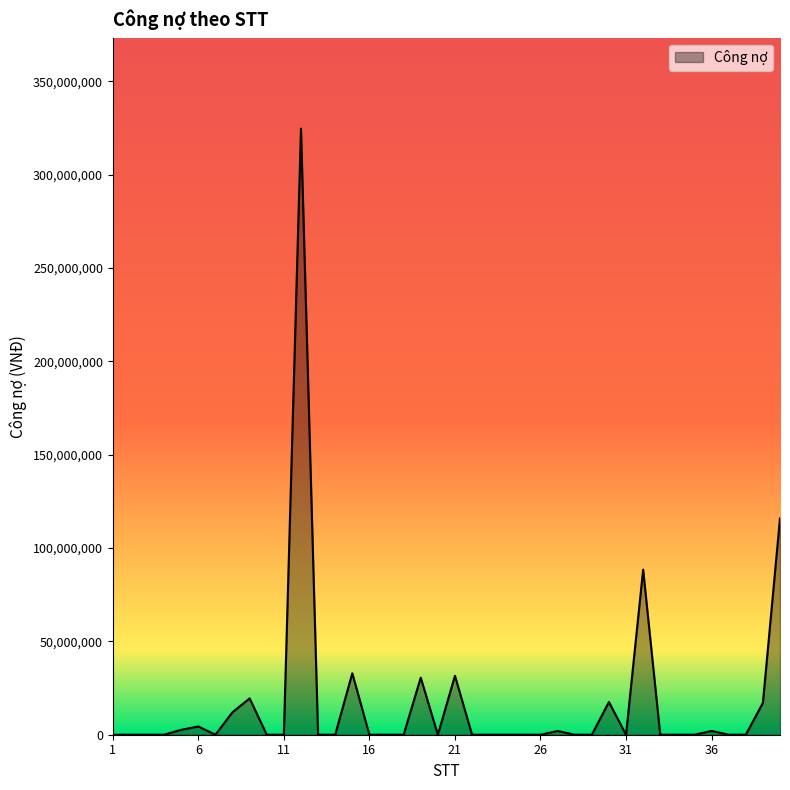

What is the difference between the maximum and minimum values?

324633550